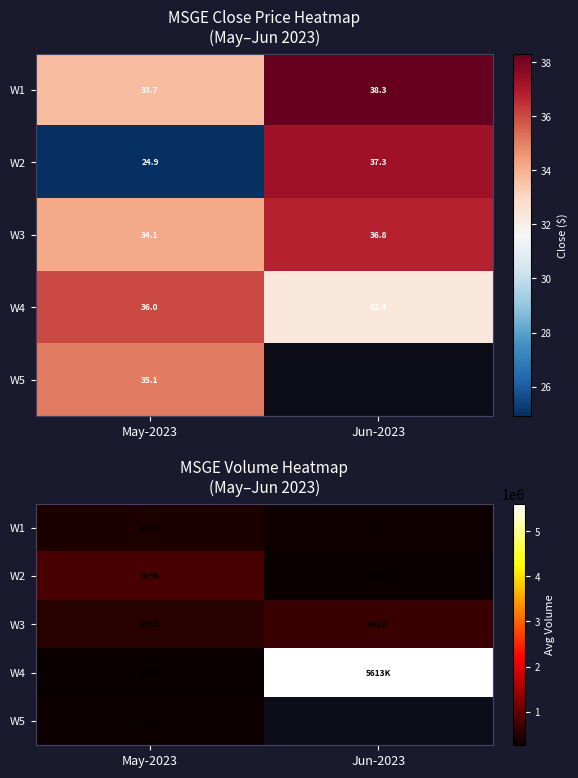

Where is W2 nearest to the value 511050?

May-2023